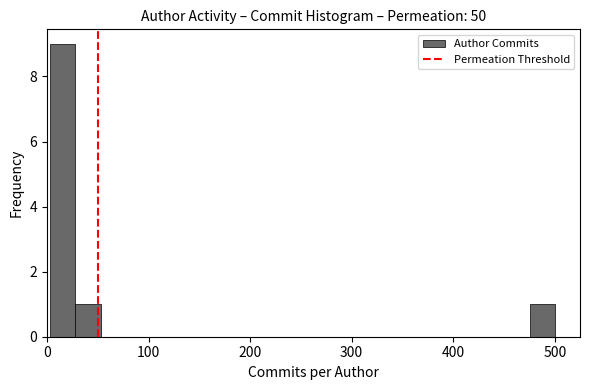

Around what value on the x-axis is the tallest bar? Give the approximate position of its centre, as read against the axis.

20